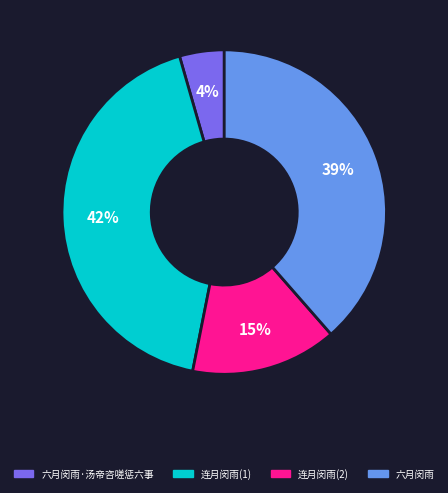

Is there any slice that represents more than half of the pie?

No